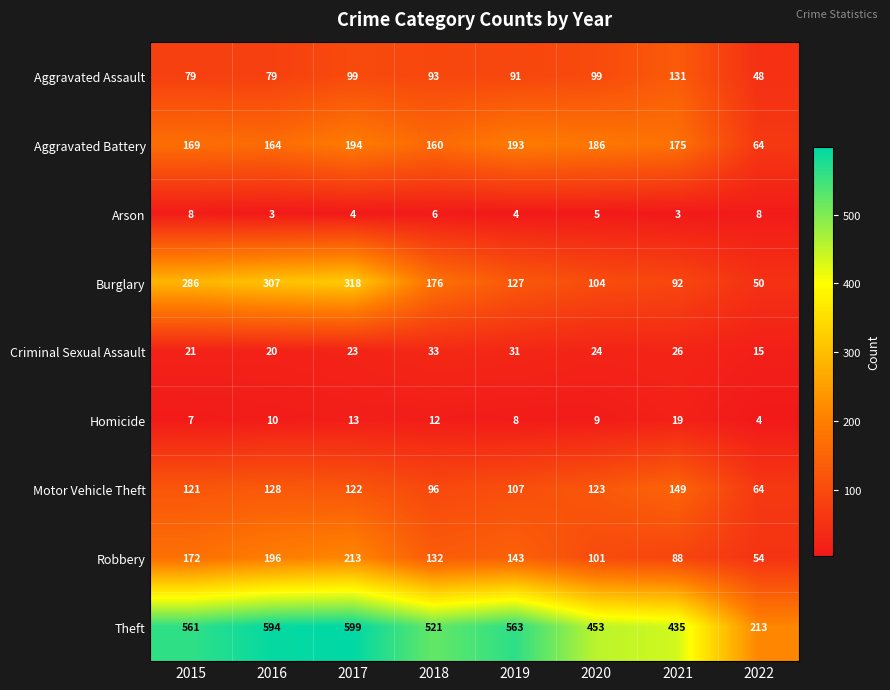

What is the sum of all Aggravated Assault values?

719